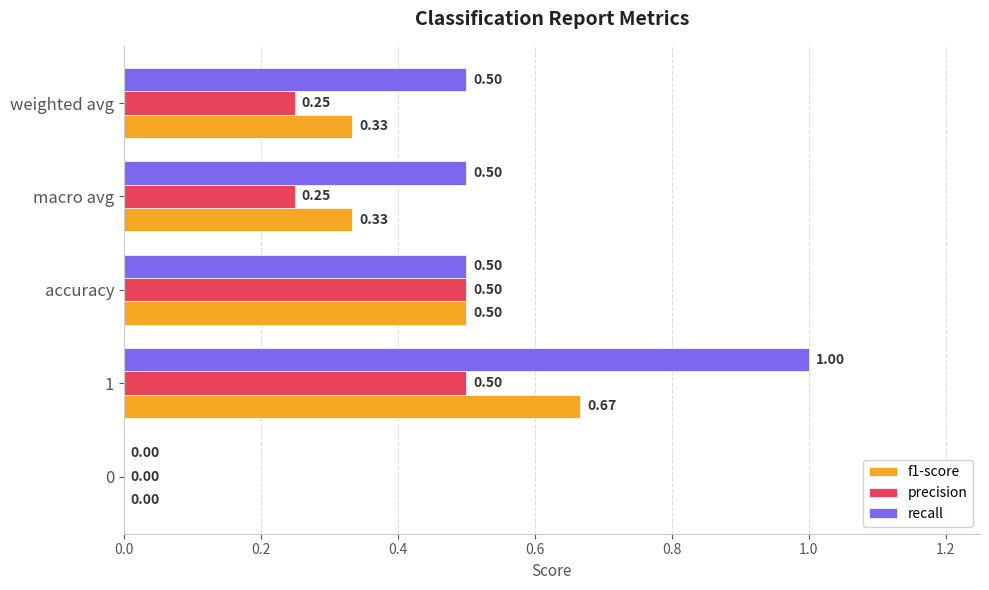

What is the sum of all precision values?

1.5